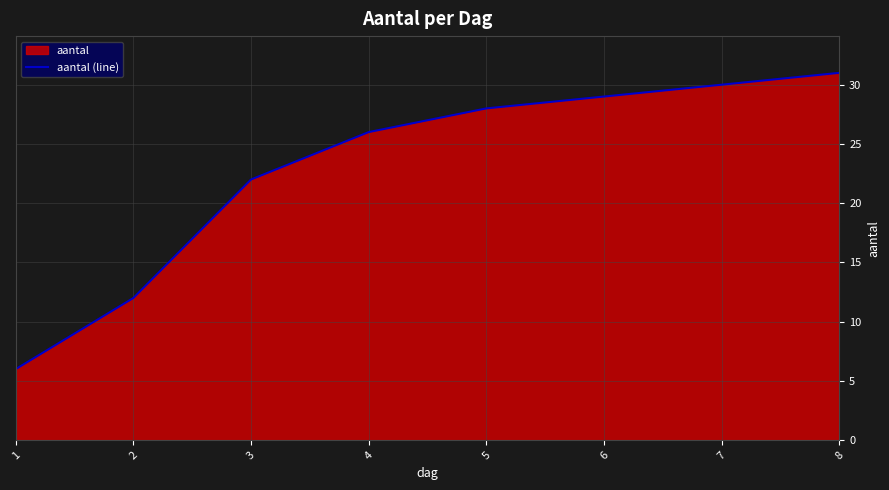

How many lines are shown in the chart?

1